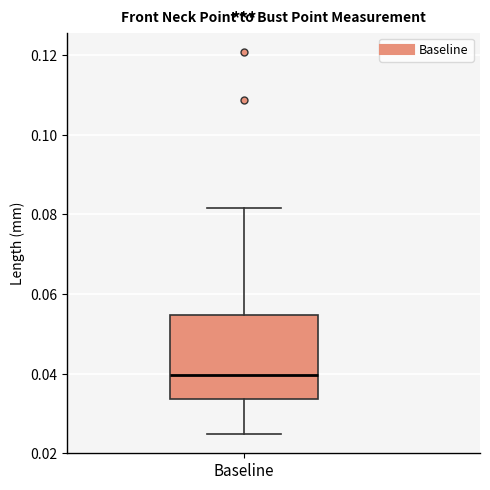

Transcribe this box plot: give where the median line is, the range the box spans, and where the two whiskers end, as read against the y-axis. The values are not printed on the chart, so give them approximately, as read against the axis.

median 0.040, box 0.034 to 0.054, whiskers 0.024 to 0.082